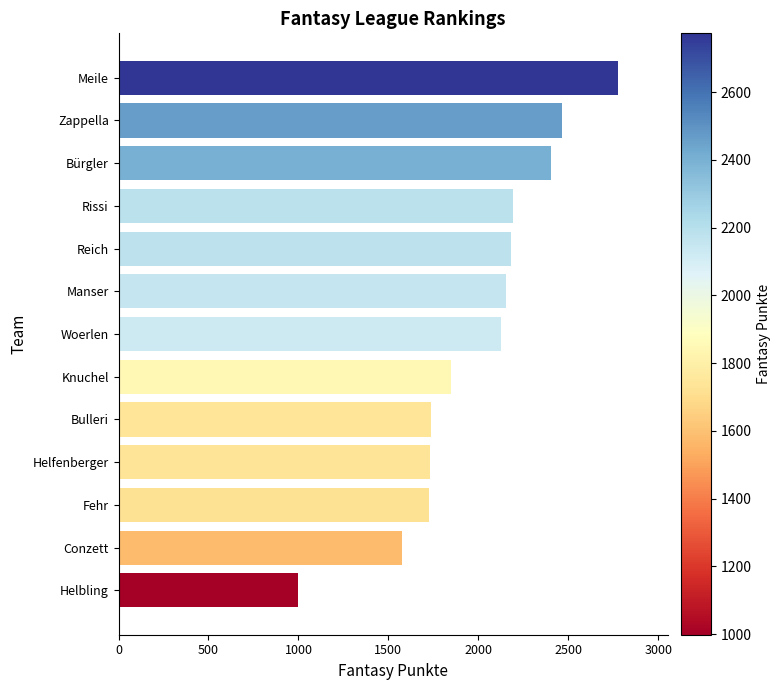

True or false: the data shows 2190 at Rissi.

True